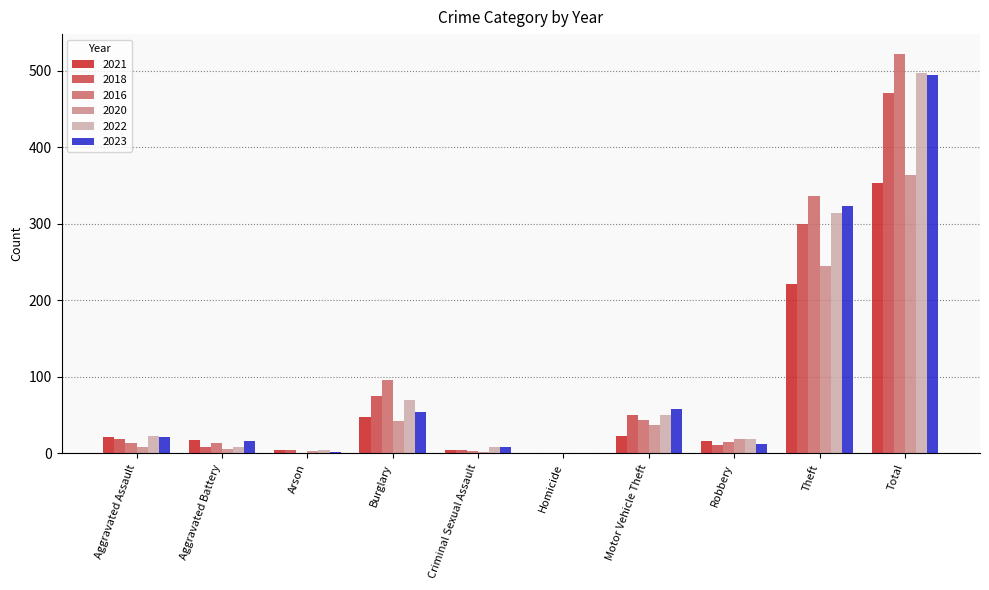

How many data points does each series have?

10